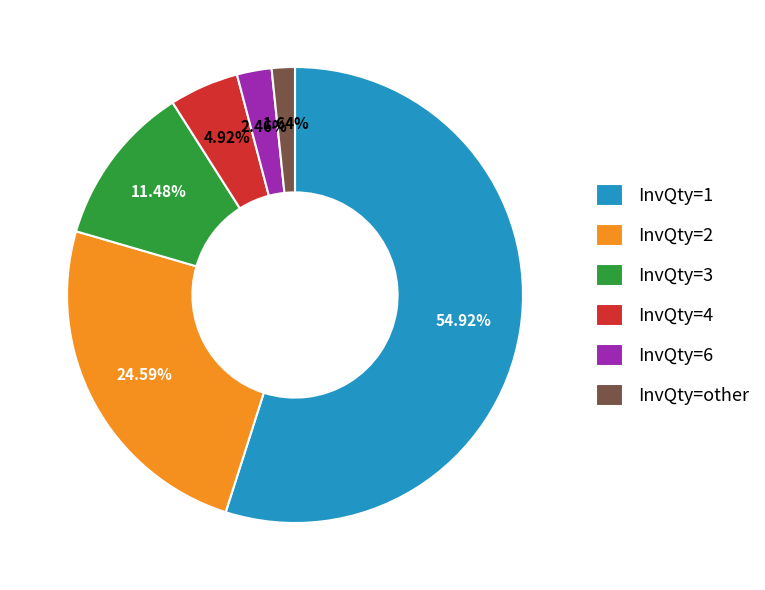

Between InvQty=3 and InvQty=other, which is larger?

InvQty=3